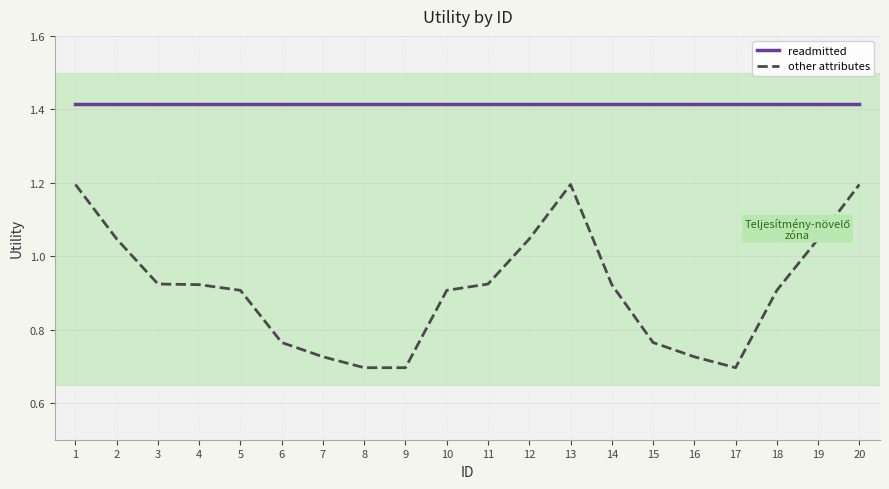

What is the difference between the maximum and minimum values in the other attributes series?

0.5